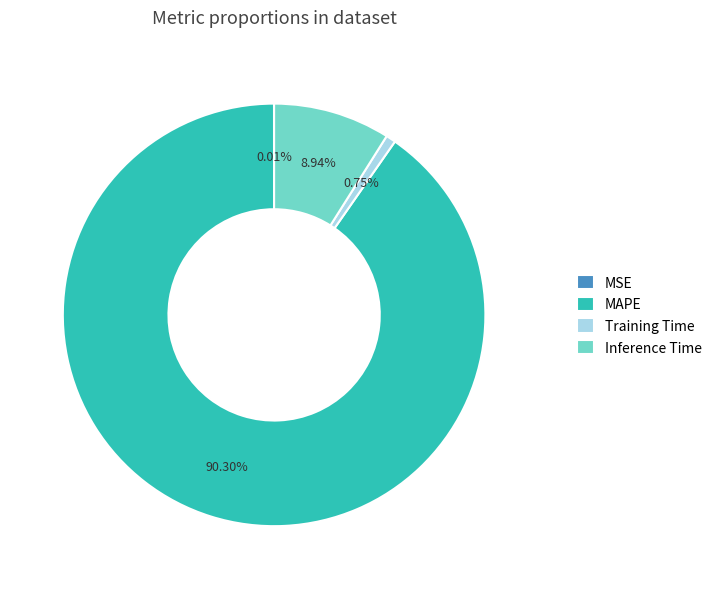

Which category accounts for the majority?

MAPE